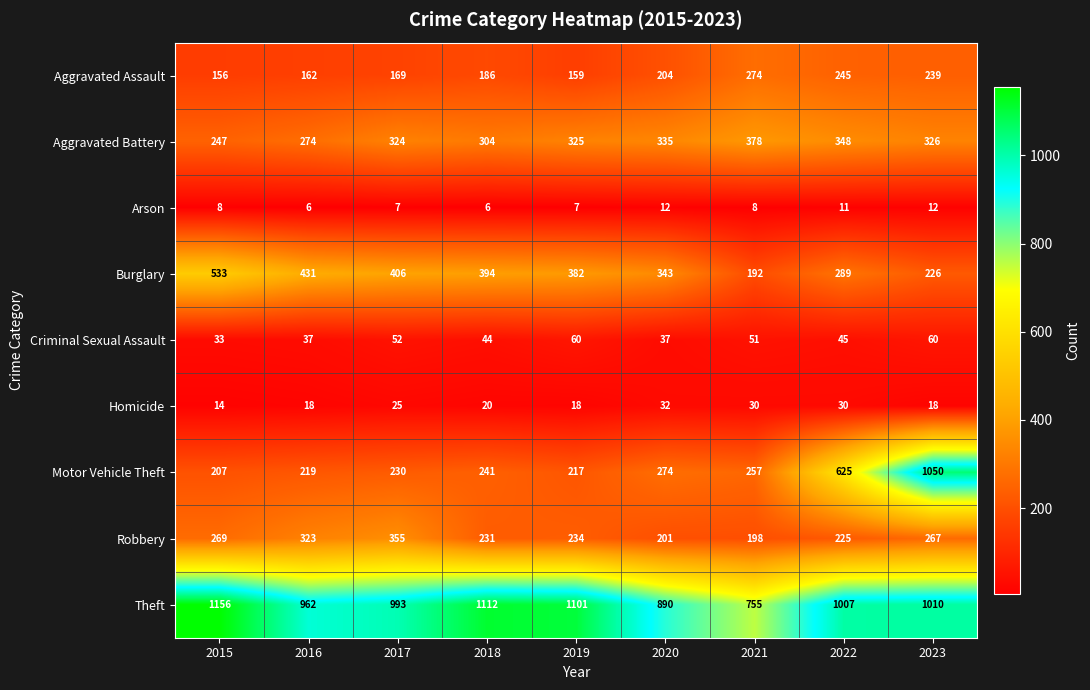

The Homicide series shows 6 at 2016. True or false?

False